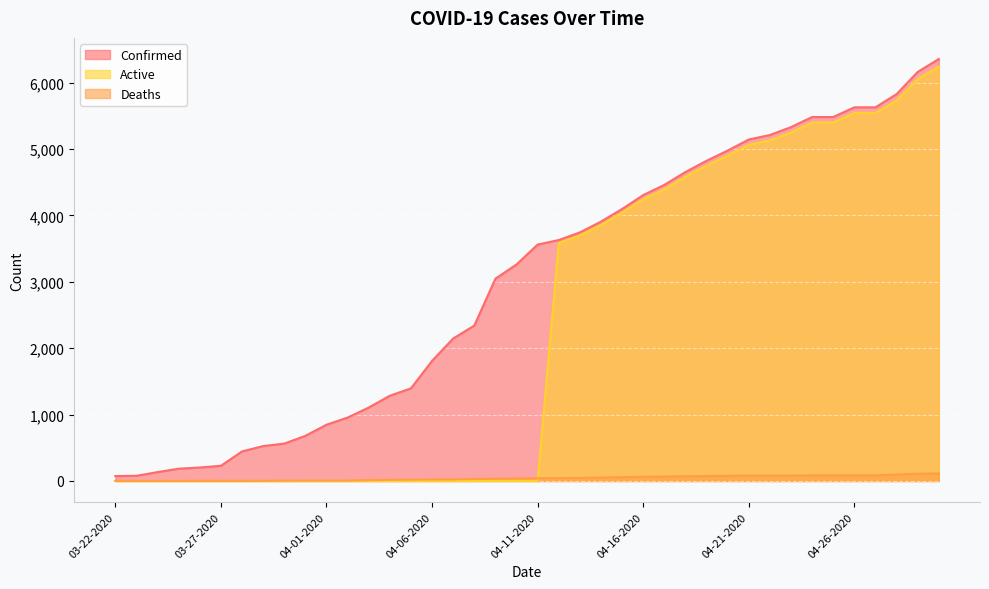

What are all the series names shown in the legend?

Confirmed, Active, Deaths